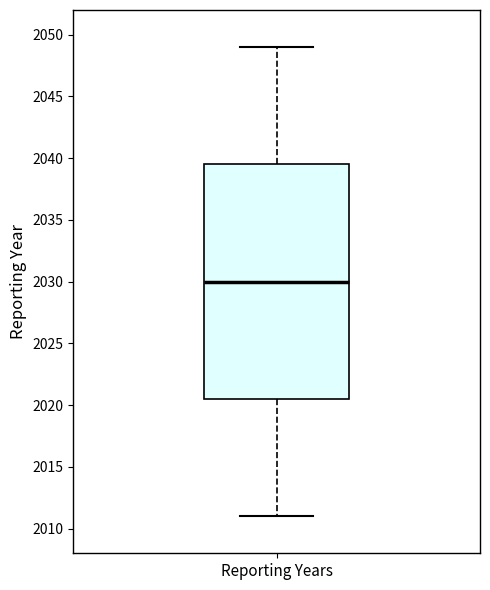

Where does the upper whisker of the box for Reporting Years end on the y-axis? The values are not printed on the chart, so give them approximately, as read against the axis.

2049.0